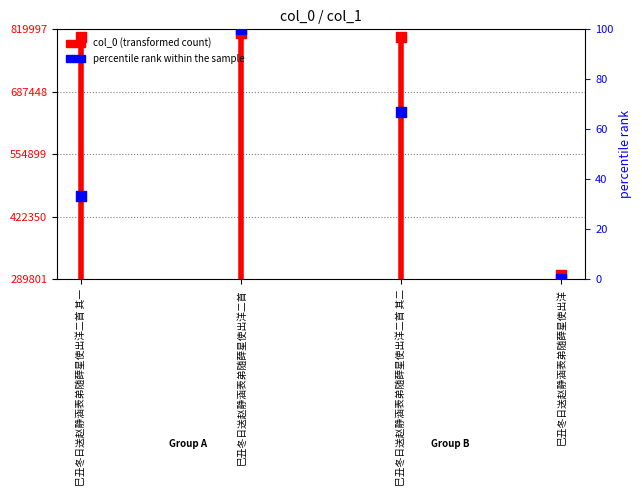

Which series reaches the minimum Y coordinate?

percentile rank within the sample